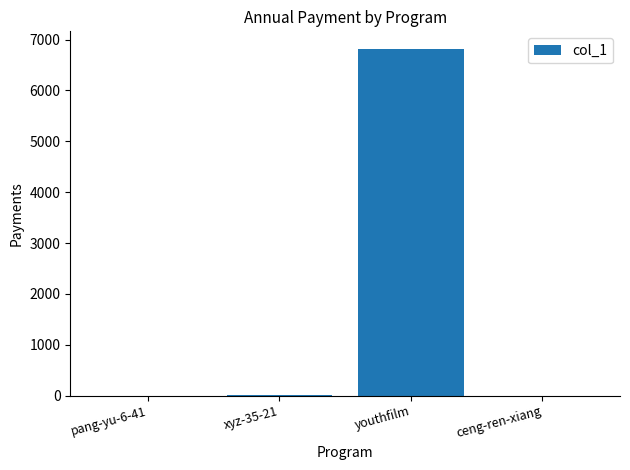

How many distinct data groups are displayed?

1